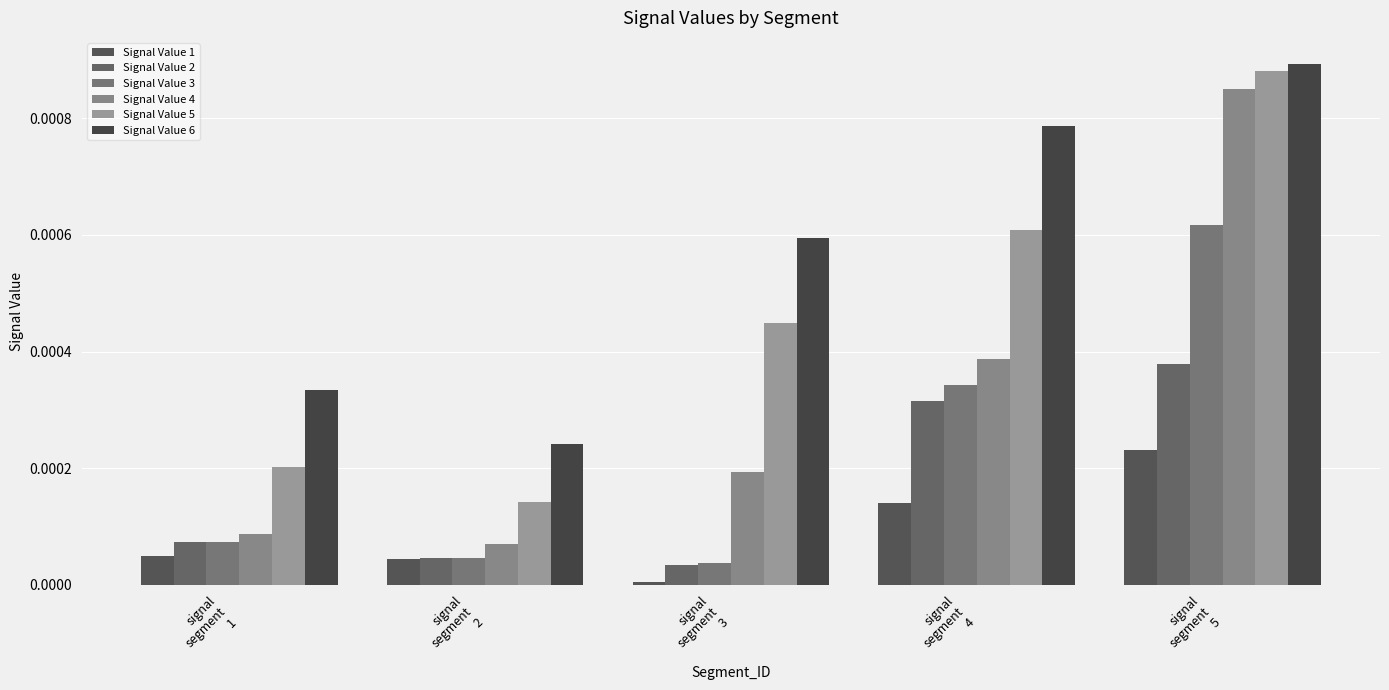

At which label is Signal Value 5 closest to 0?

signal
segment
2